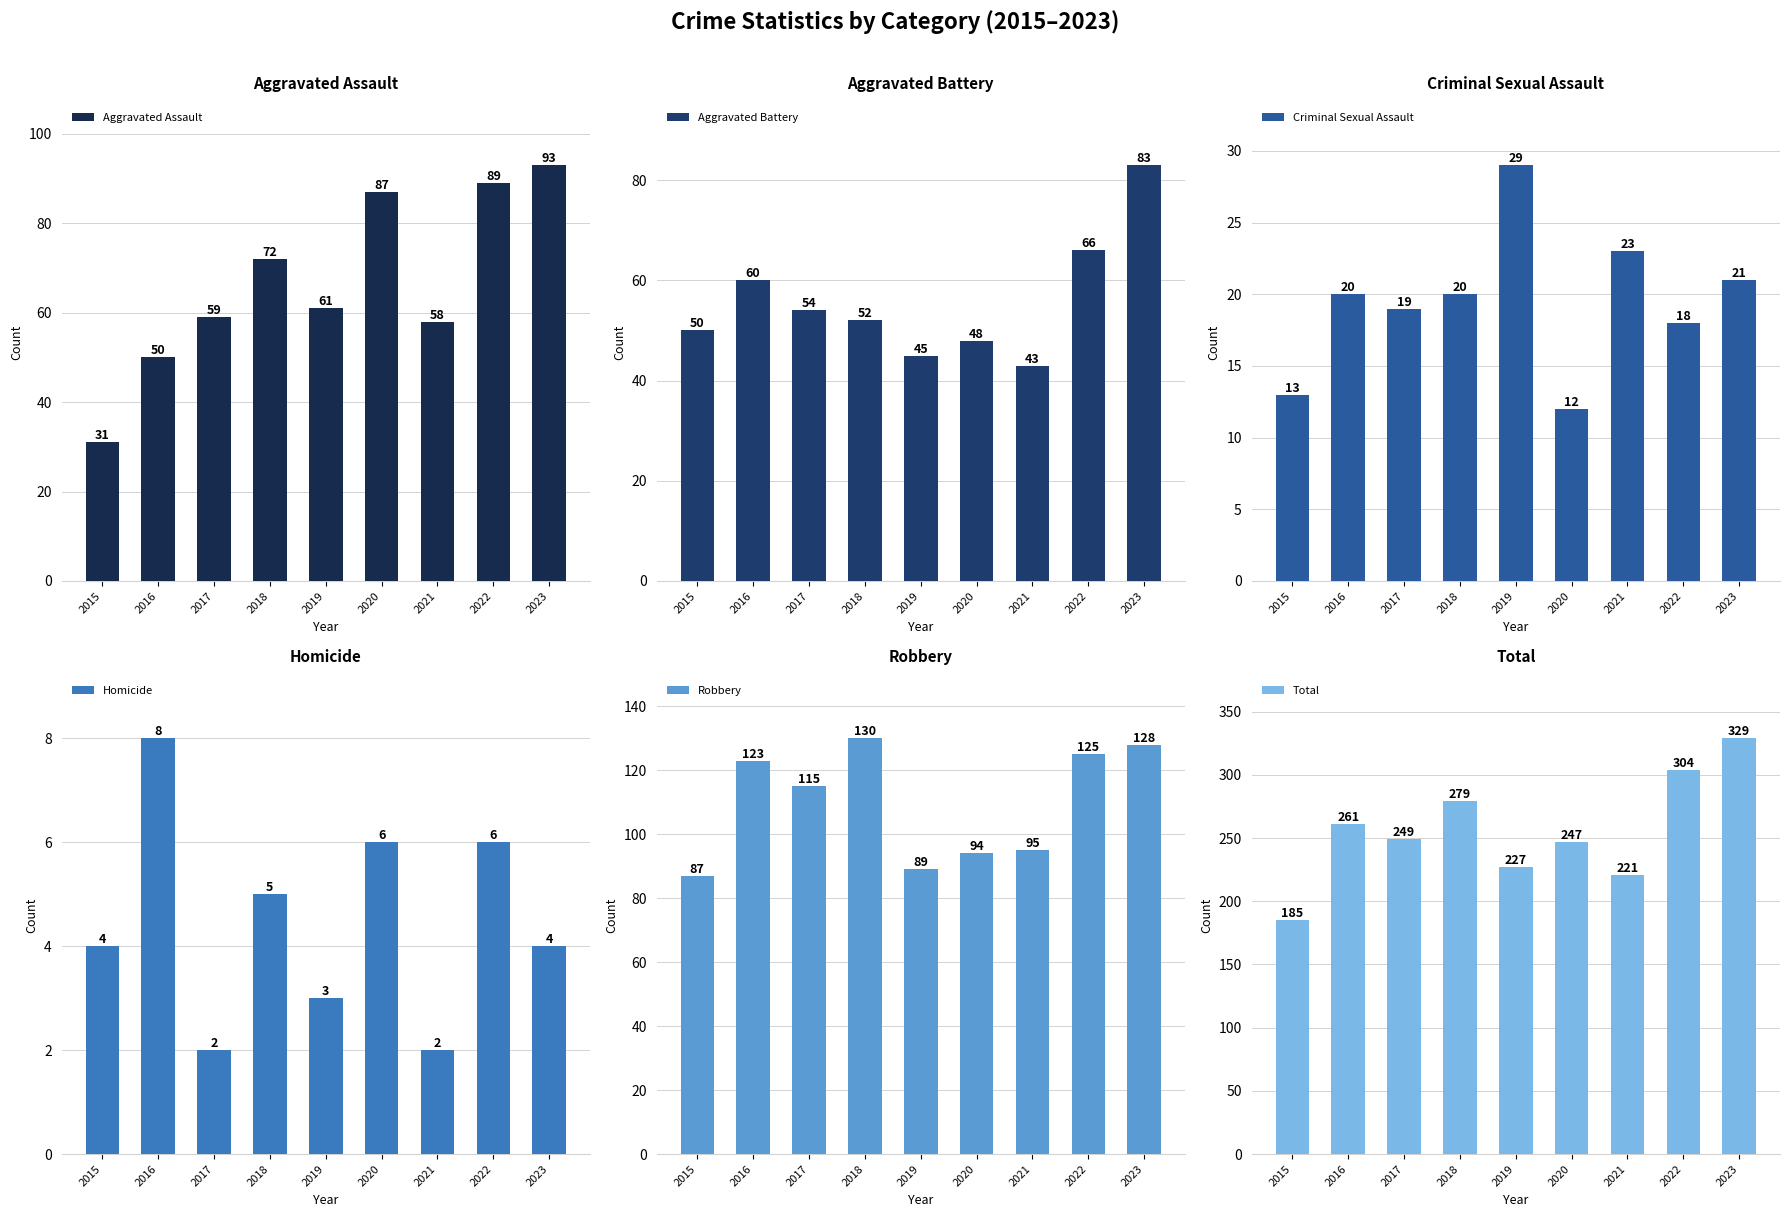

What are all the series names shown in the legend?

Aggravated Assault, Aggravated Battery, Criminal Sexual Assault, Homicide, Robbery, Total